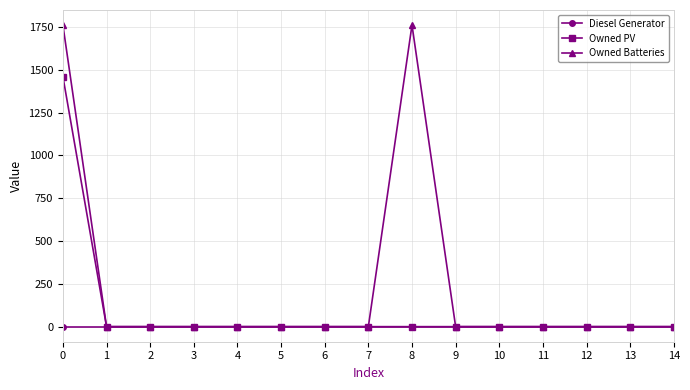

Reading left to right, what are all the values shown in this chart?

Diesel Generator: 0	0	0	0	0	0	0	0	0	0	0	0	0	0	0
Owned PV: 1461	0	0	0	0	0	0	0	0	0	0	0	0	0	0
Owned Batteries: 1762	0	0	0	0	0	0	0	1762	0	0	0	0	0	0